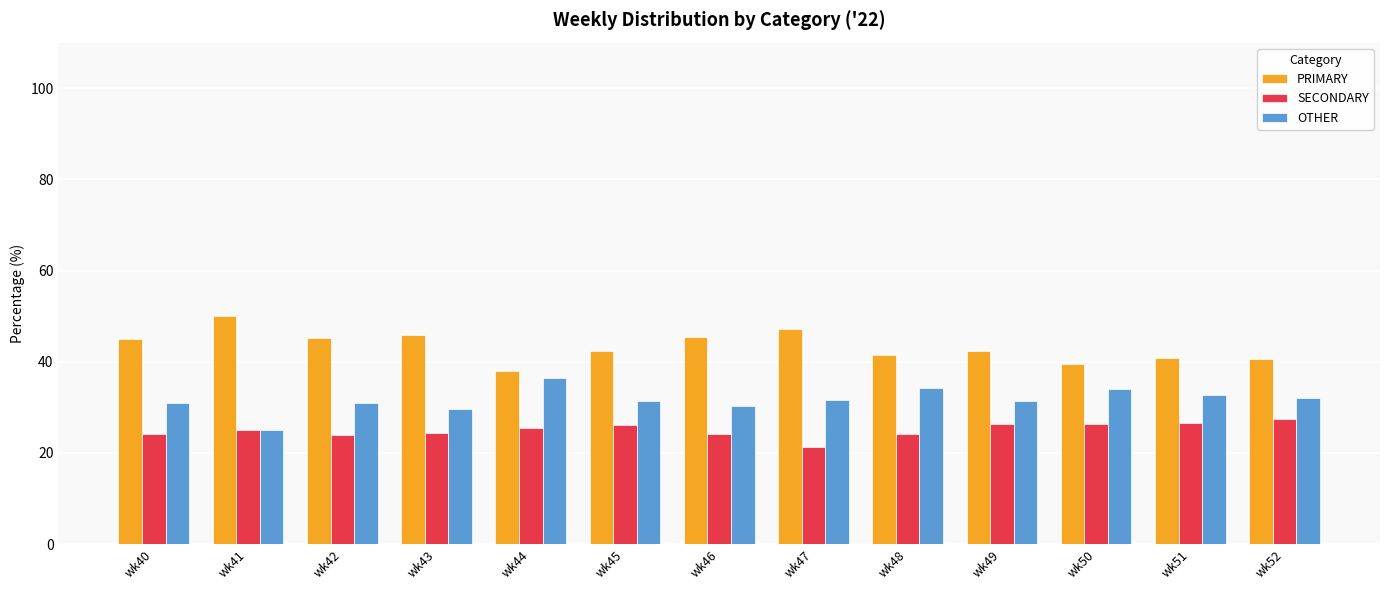

Count the number of categories in the chart.

13